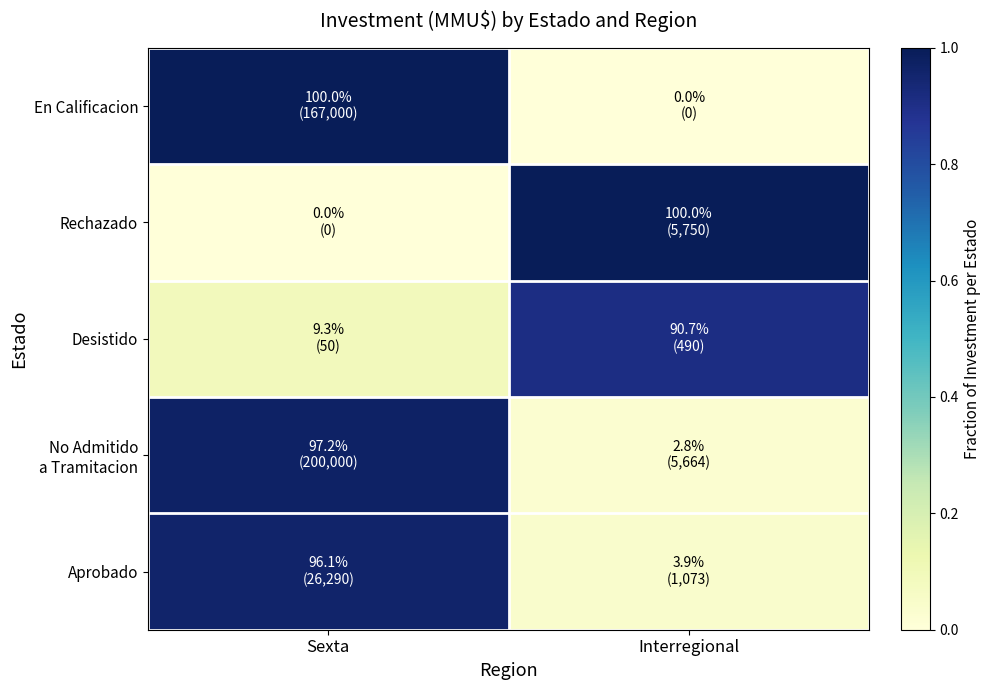

What is the difference between the highest and lowest values at Sexta?

1.0